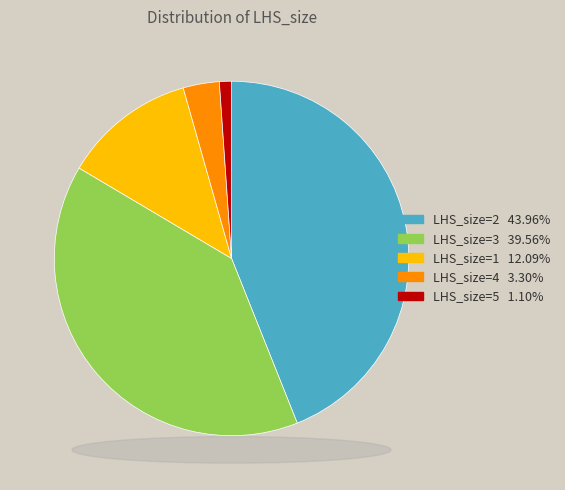

Which category has the smallest portion of the pie?

LHS_size=5